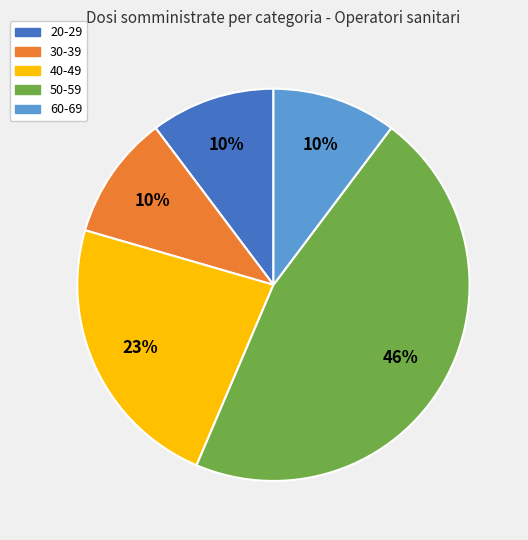

Is the sum of 40-49 and 20-29 greater than half?

No